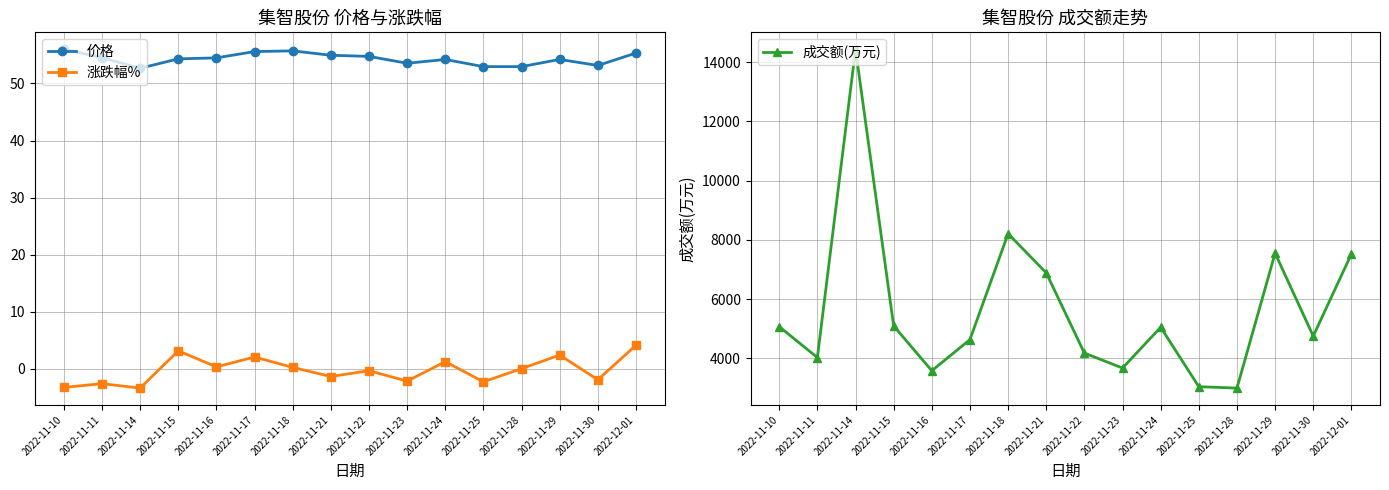

Which category has the highest value in the 涨跌幅% series?

2022-12-01